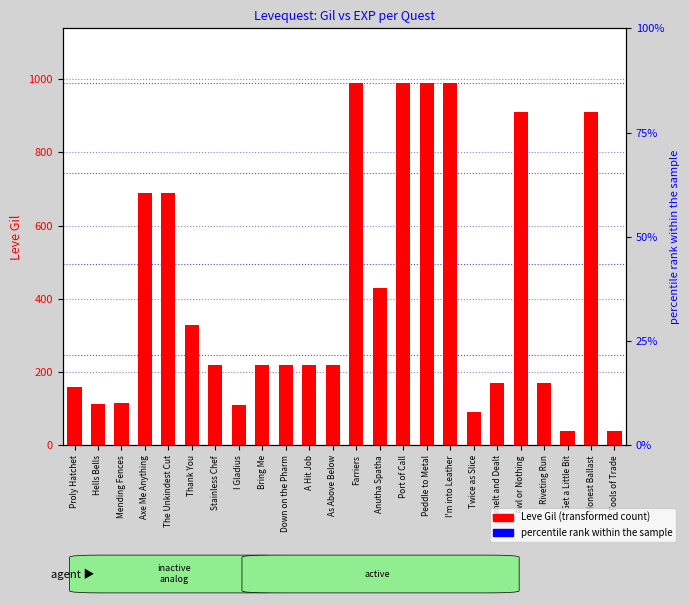

At which label does Leve Gil reach its peak?

Farriers